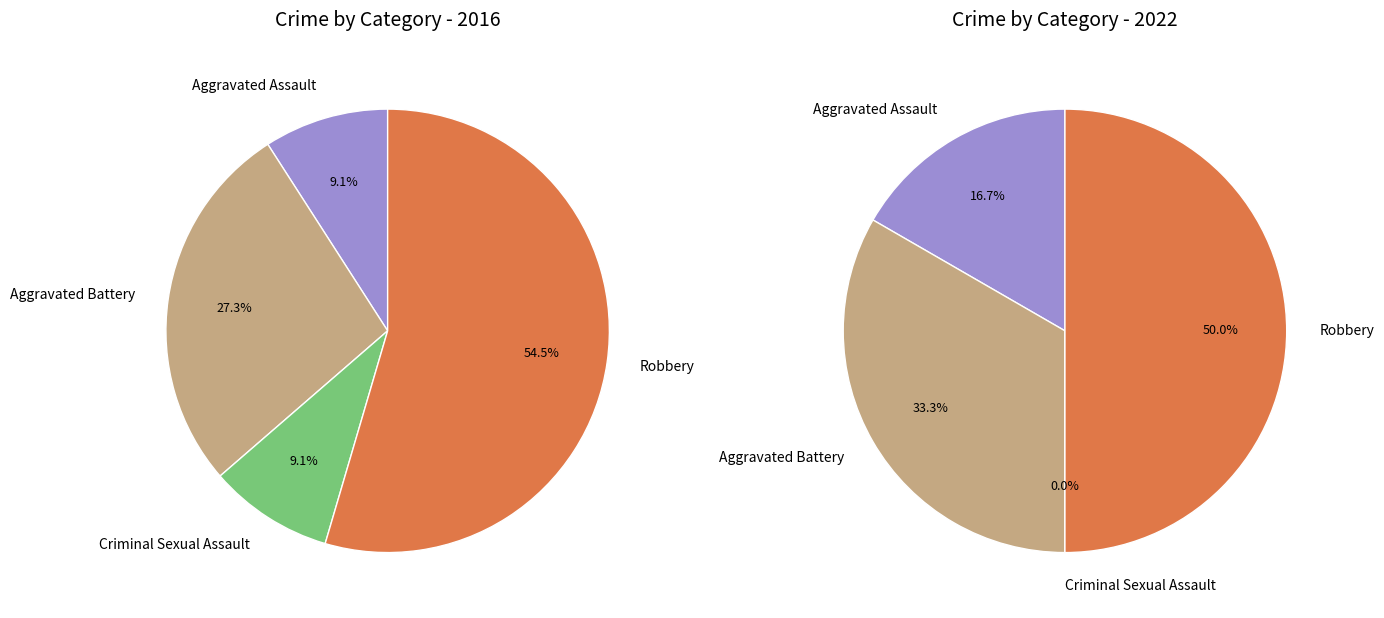

Which slice is the smallest?

Criminal Sexual Assault